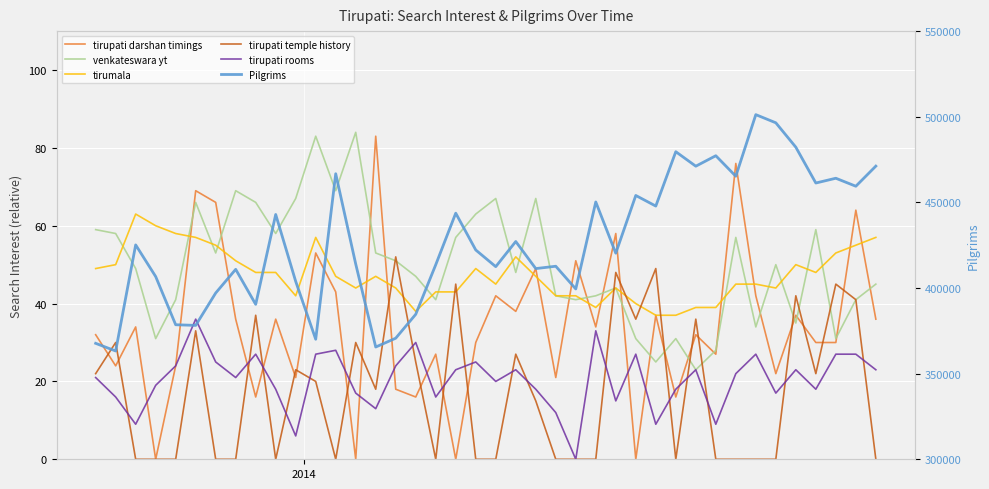

Which series has the largest total across all categories?

Pilgrims